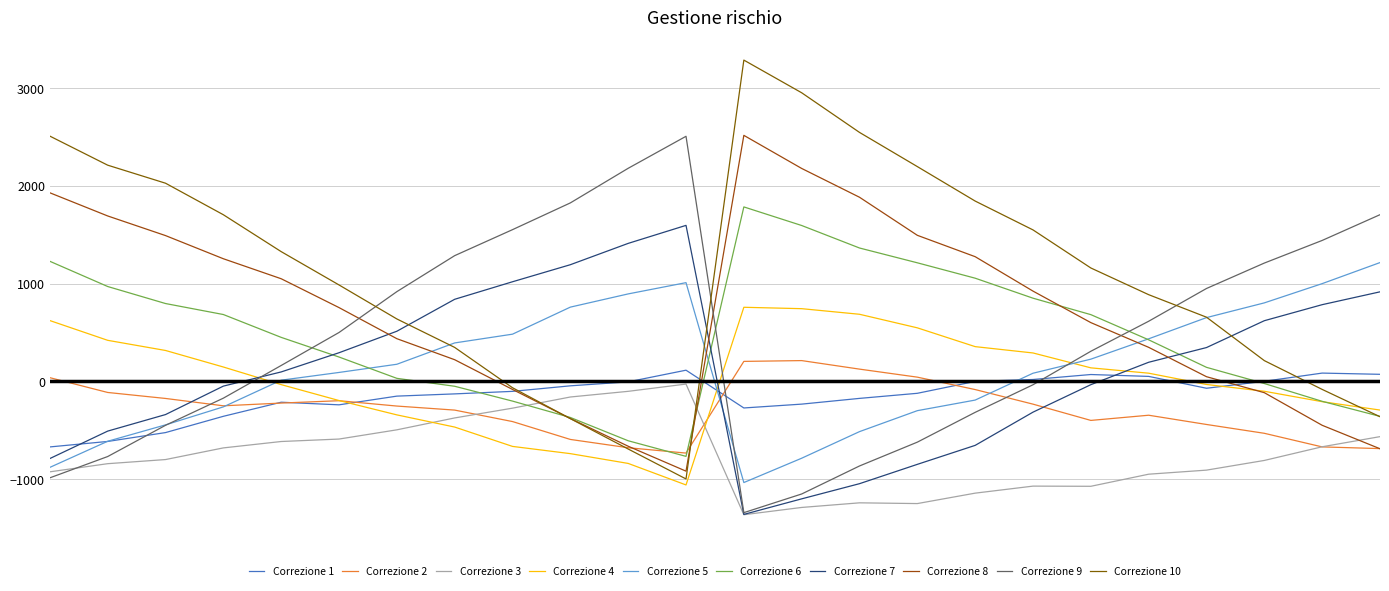

What is the highest value of the Correzione 9 series?

2507.1